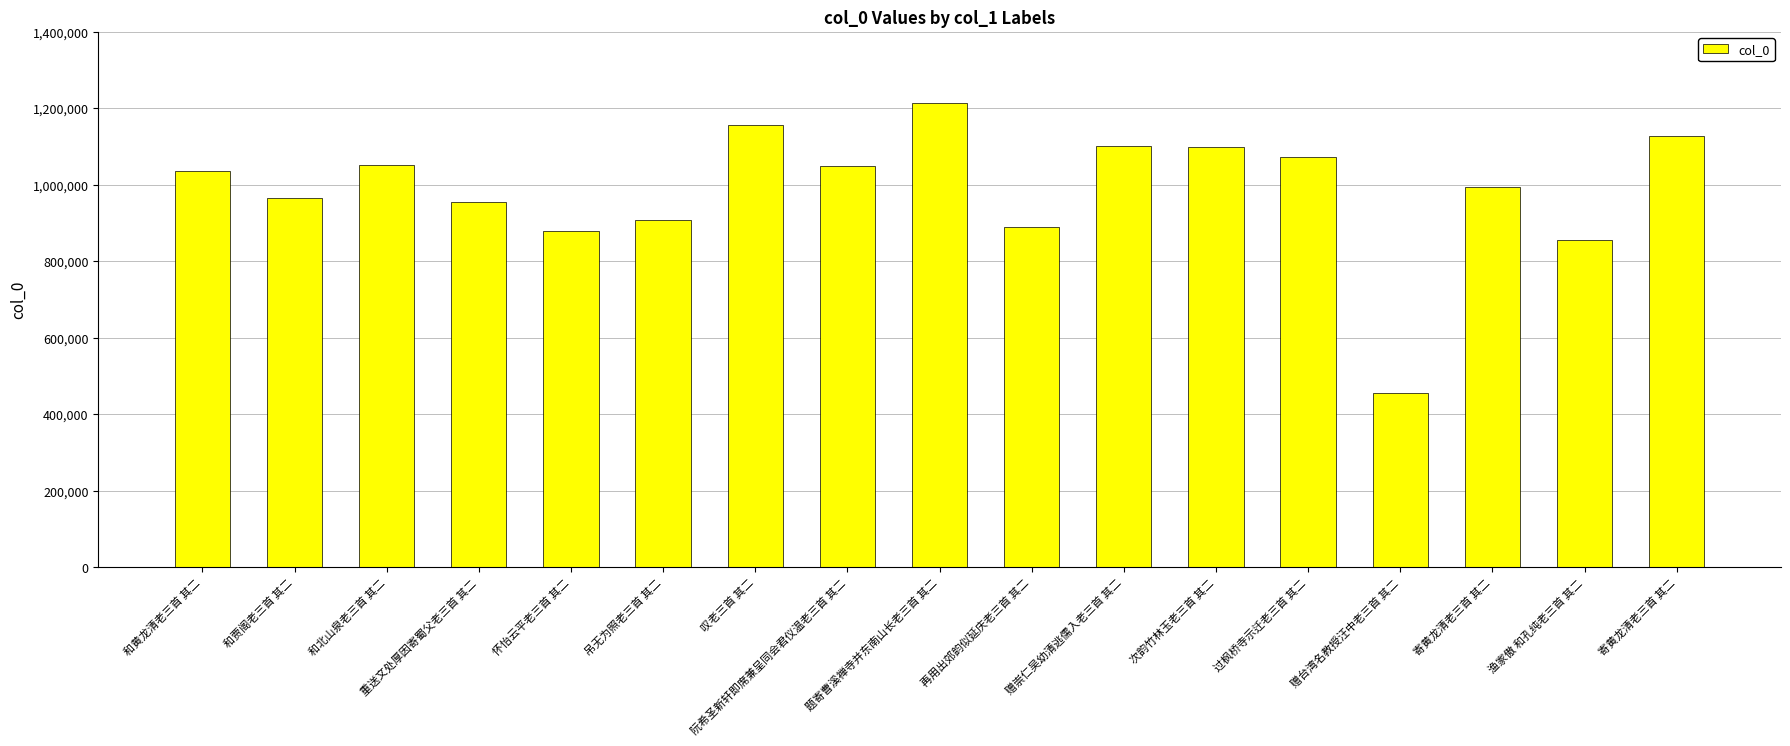

Are the bars horizontal?

No